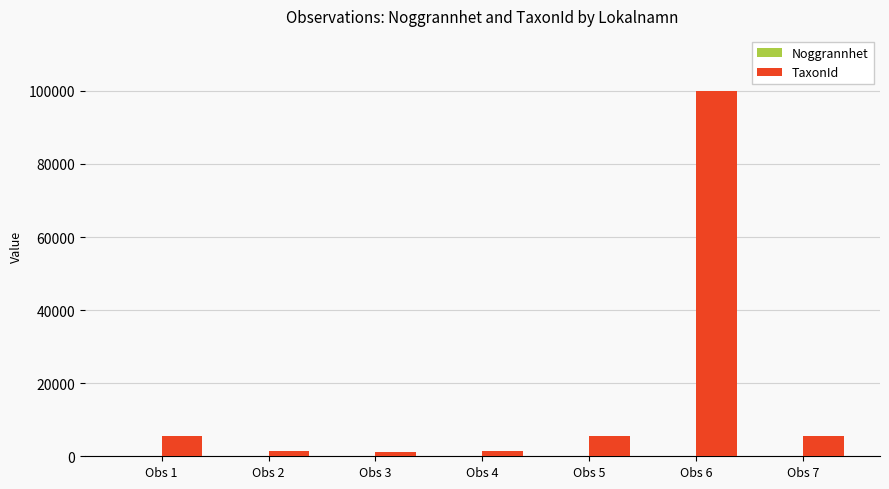

At which category is the sum across all series the highest?

Obs 6